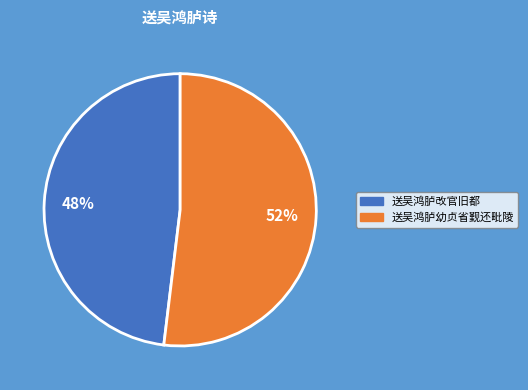

How many segments does this pie chart have?

2